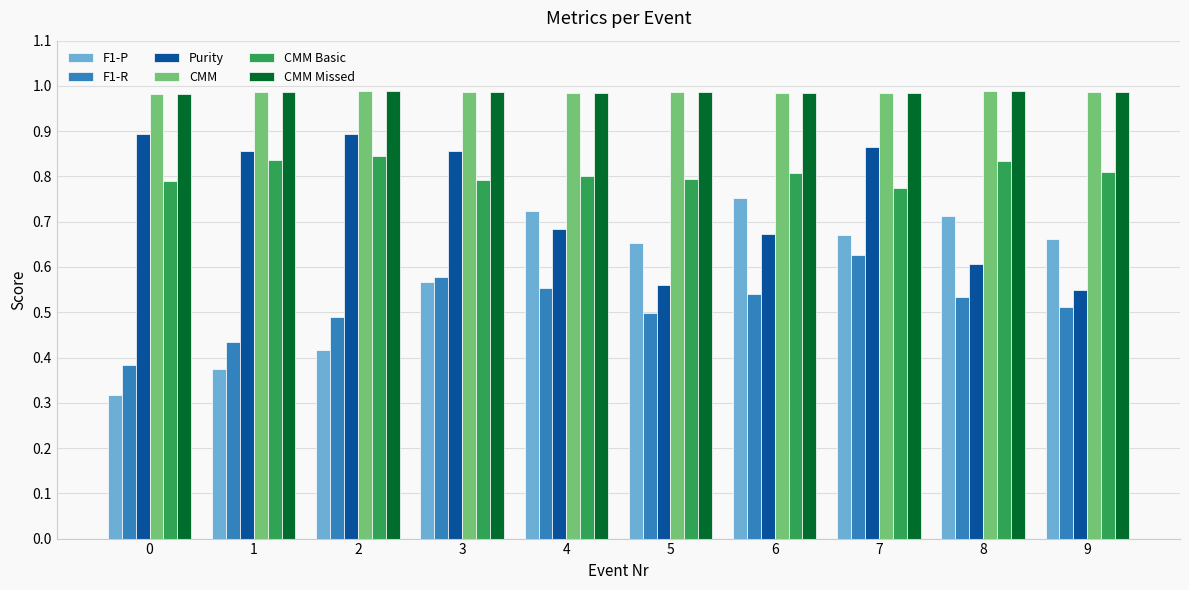

At which category is the sum across all series the highest?

7